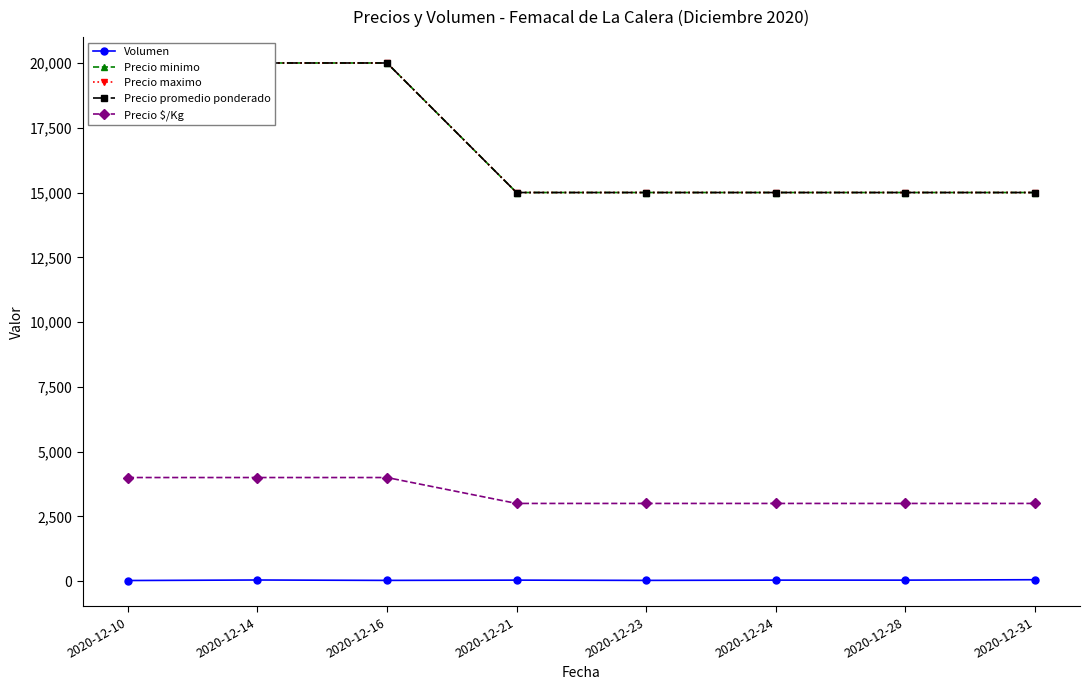

What is the sum of the Precio minimo values at 2020-12-21 and 2020-12-10?

35000